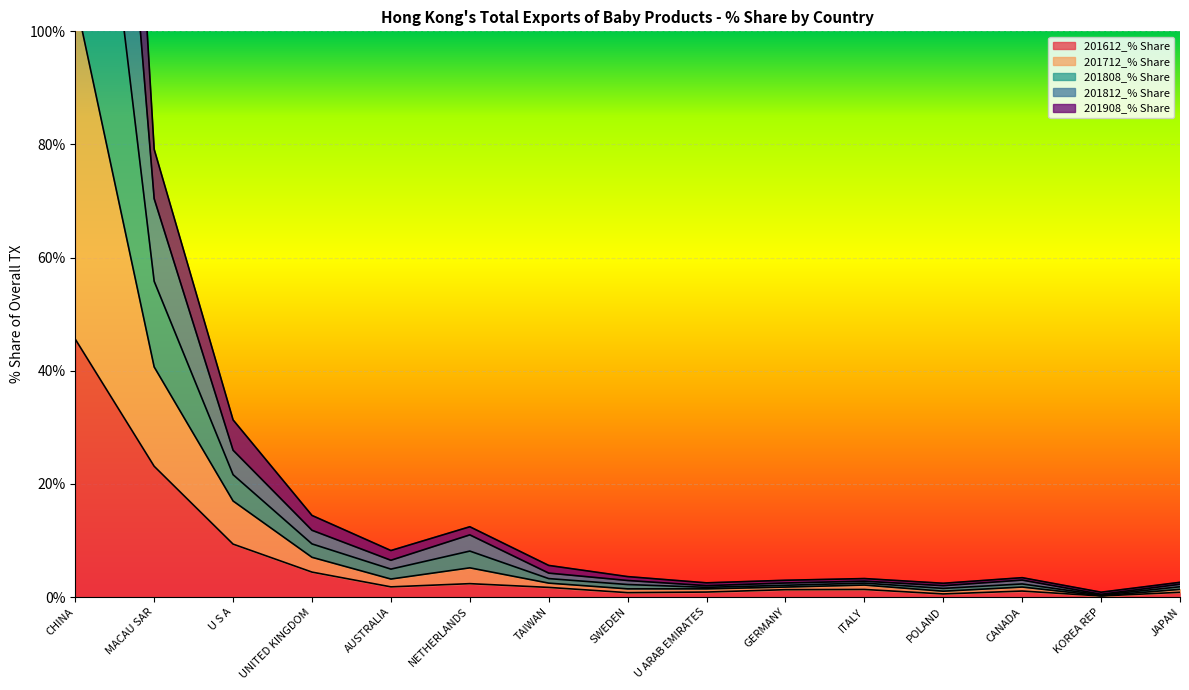

At which label does 201612_% Share reach its peak?

CHINA